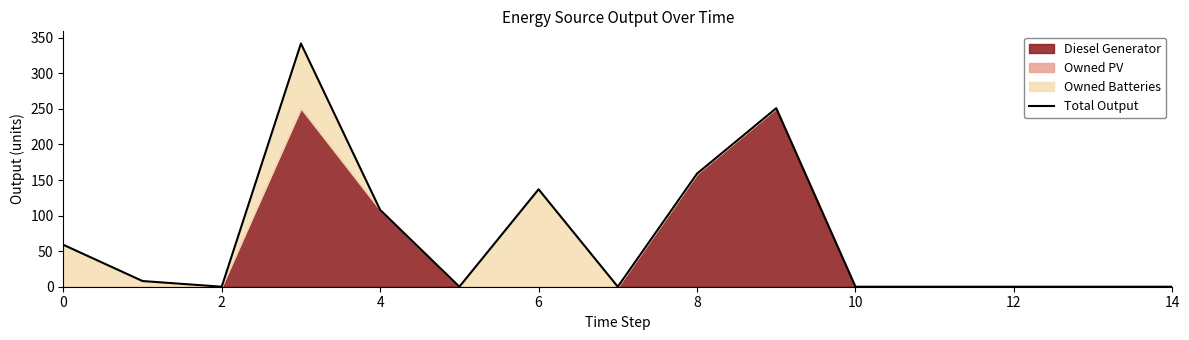

What is the difference between the values at 9 and 10?

251